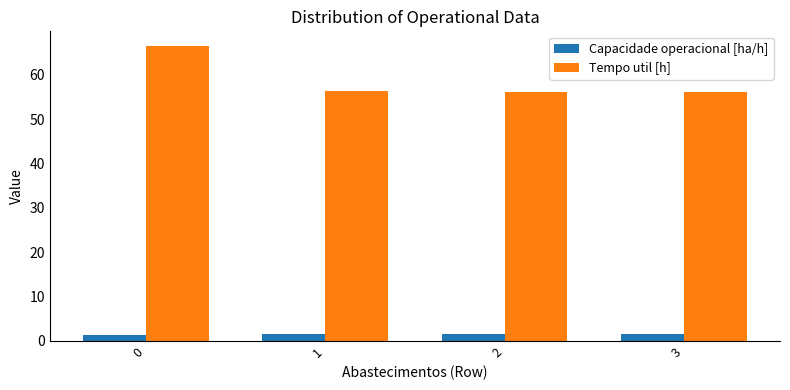

What is the highest value of the Capacidade operacional [ha/h] series?

1.6